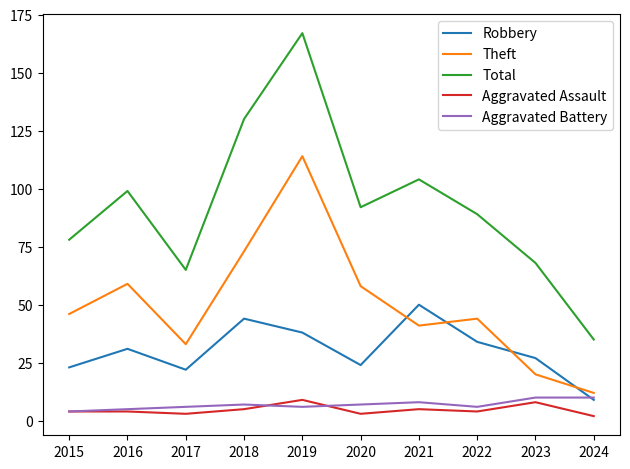

What value does the Robbery series have at 2015?

23